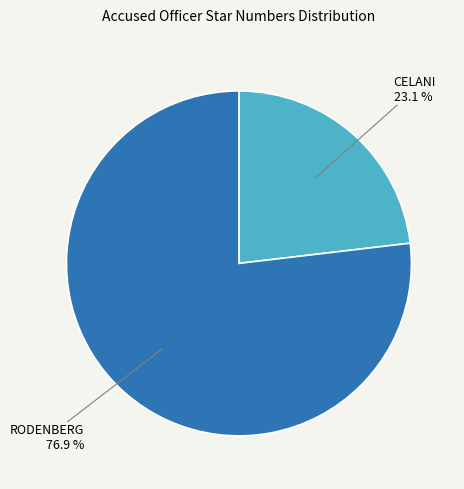

Is there a majority slice in this chart?

Yes